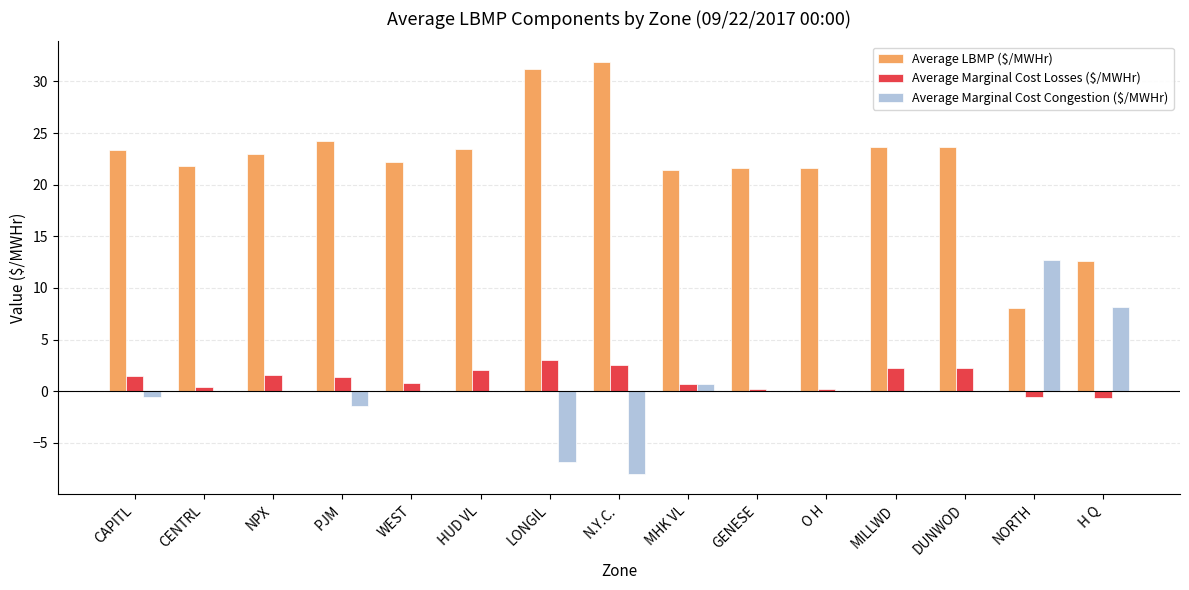

What is the total value across all series at N.Y.C.?

26.4